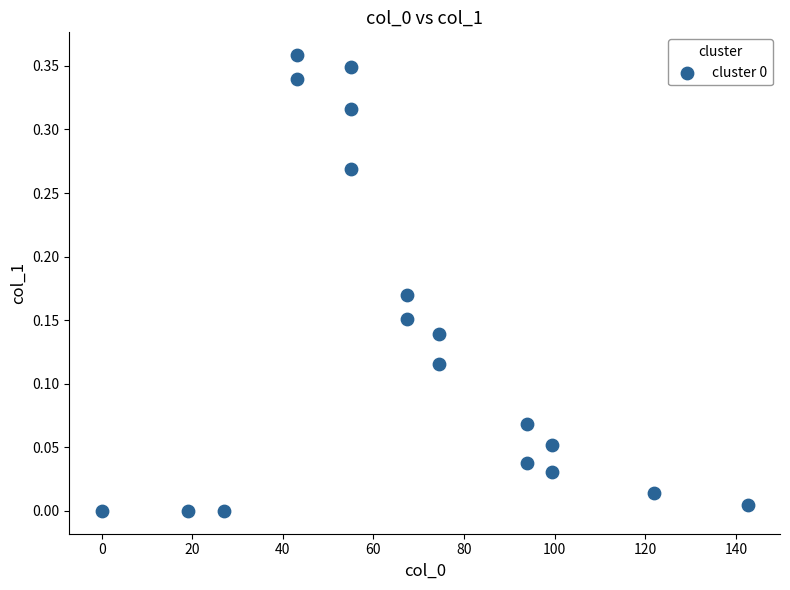

What is the range of X values (max minus min)?

142.6